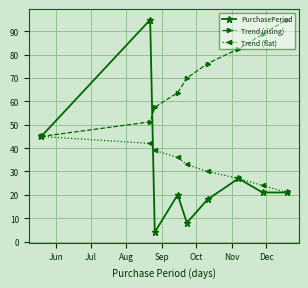

Which series has the largest range (max minus min)?

PurchasePeriod